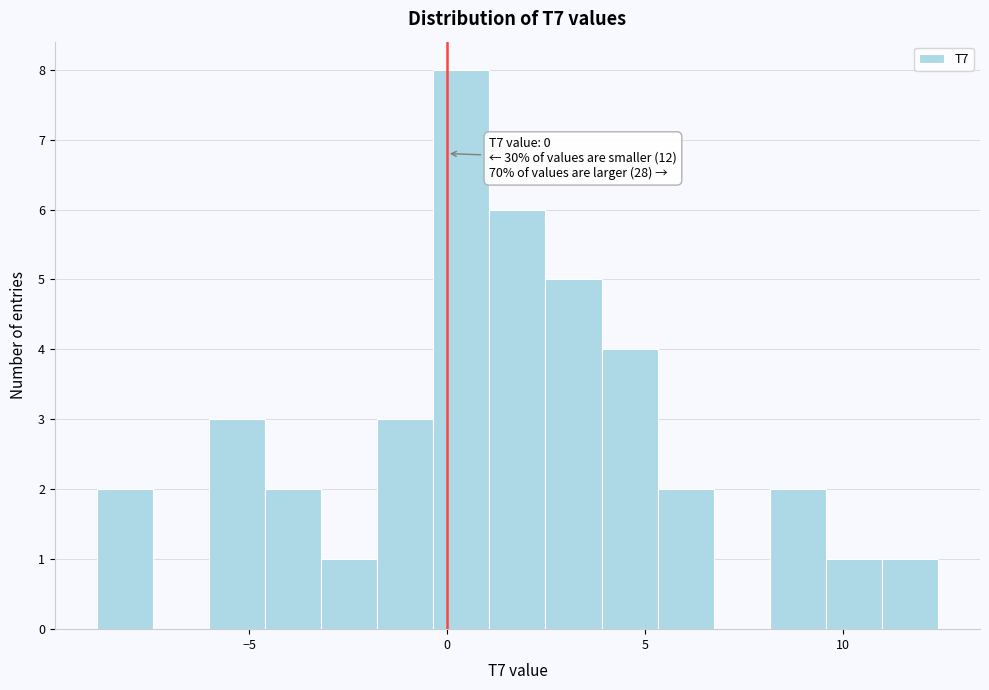

Read against the x-axis, roughly where is the centre of the tallest bar?

0.5